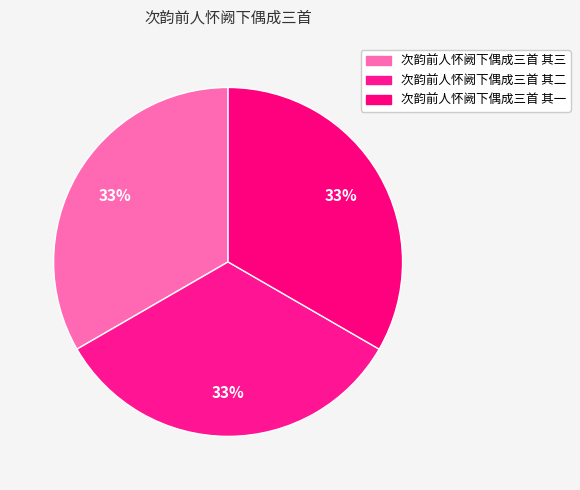

How many segments does this pie chart have?

3